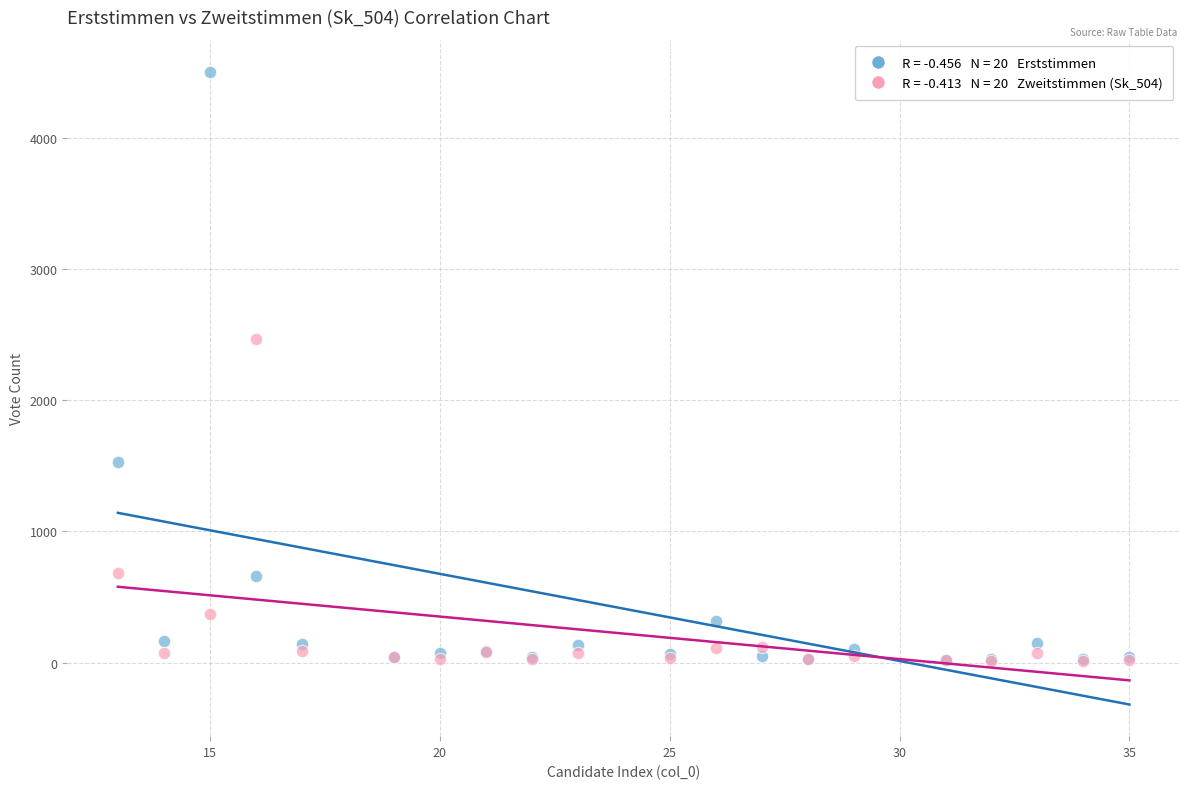

Across all series, what Y value is closest to 2258?

2469